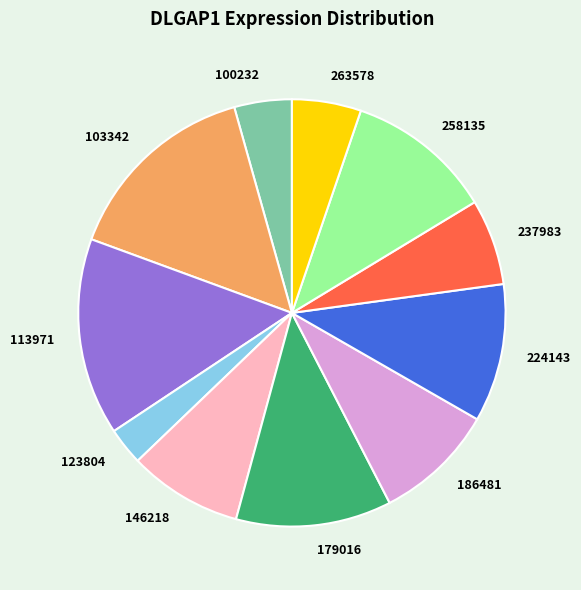

Does 146218 represent more than half of the total?

No